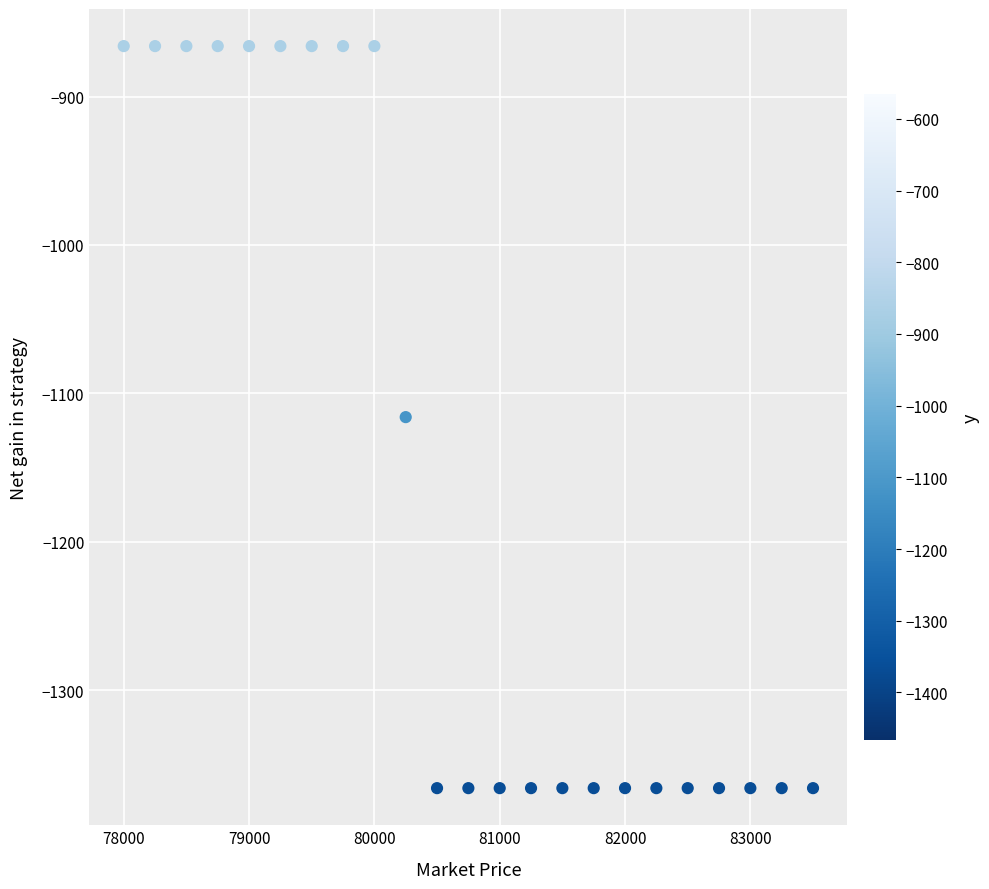

What is the range of X values (max minus min)?

5500